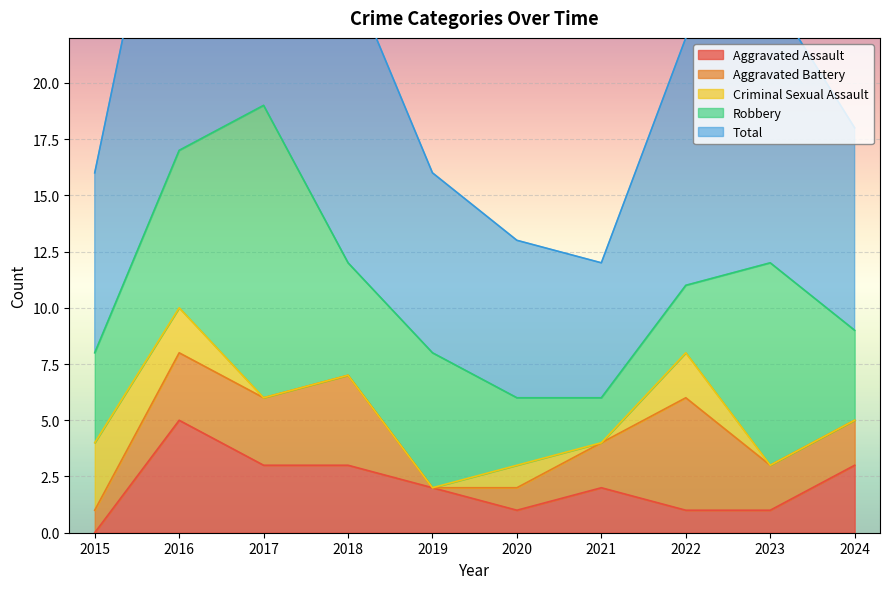

Which label corresponds to the largest value in the chart?

2017